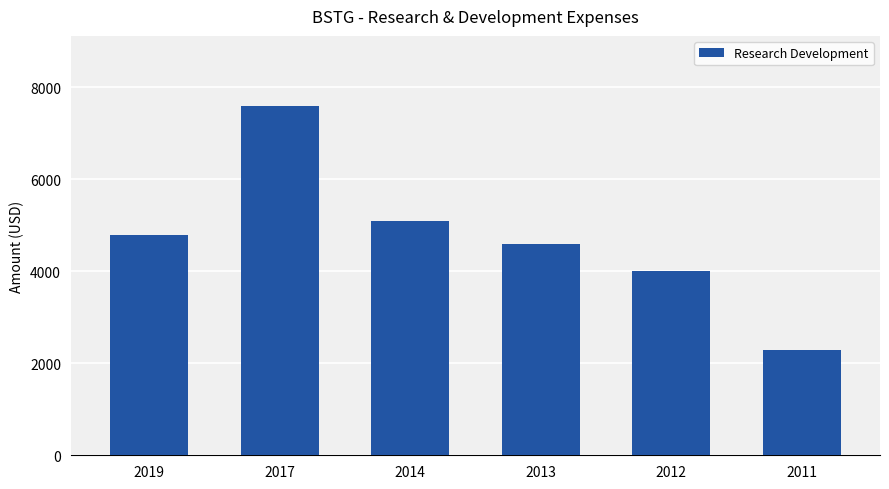

Between 2011 and 2014, which is larger?

2014